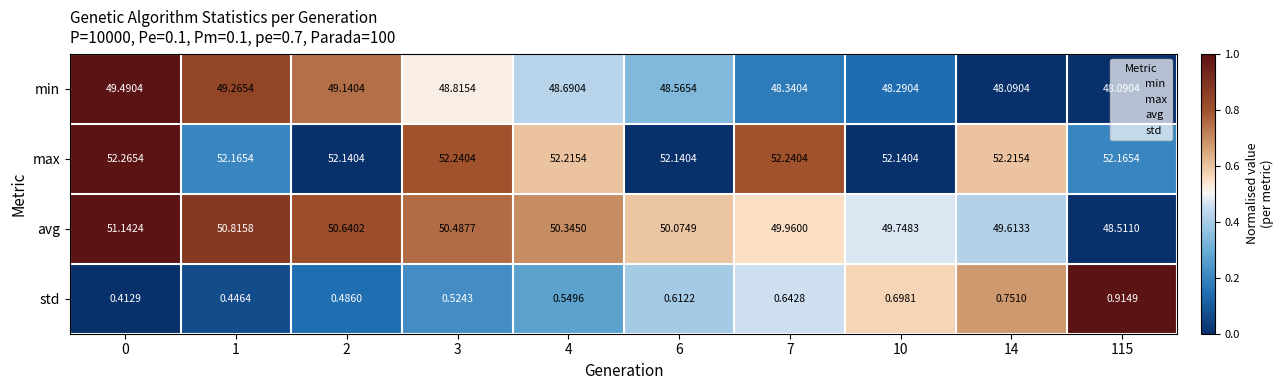

List the series in order of their peak value, highest first.

max, avg, min, std